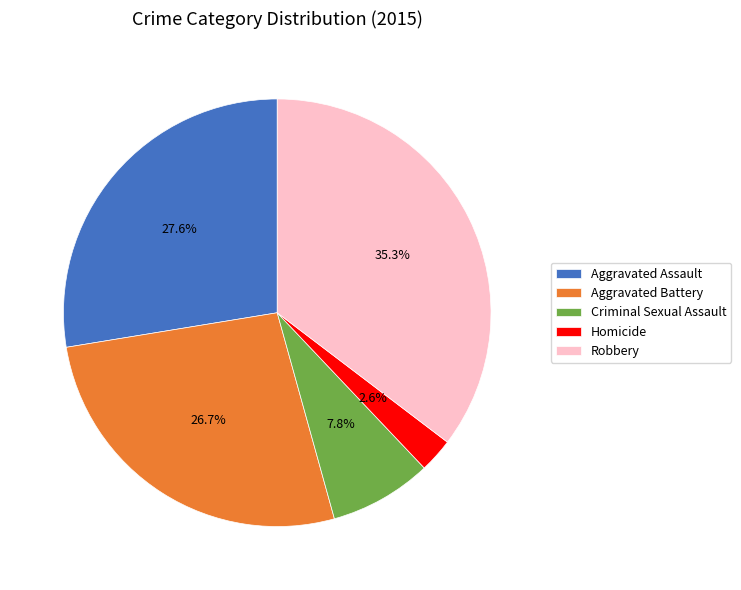

To the nearest percent, what is the difference between the Homicide and Robbery slice percentages?

33%